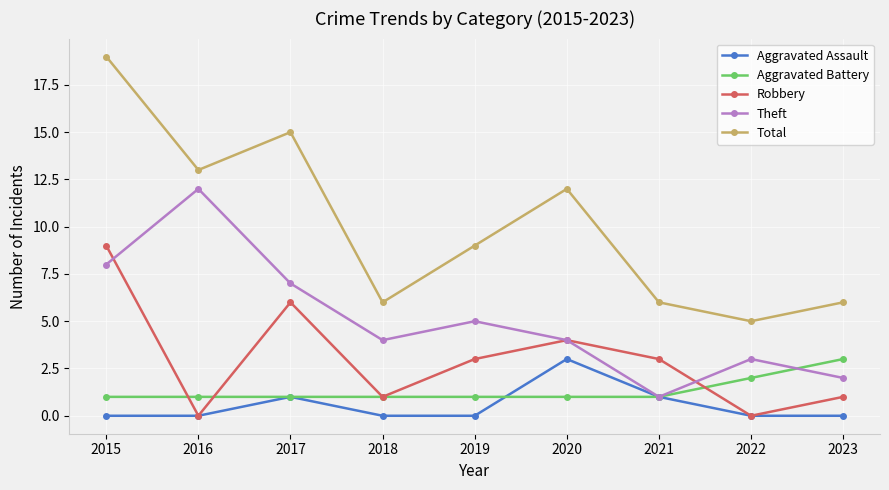

At which category does Total reach its first local peak?

2017